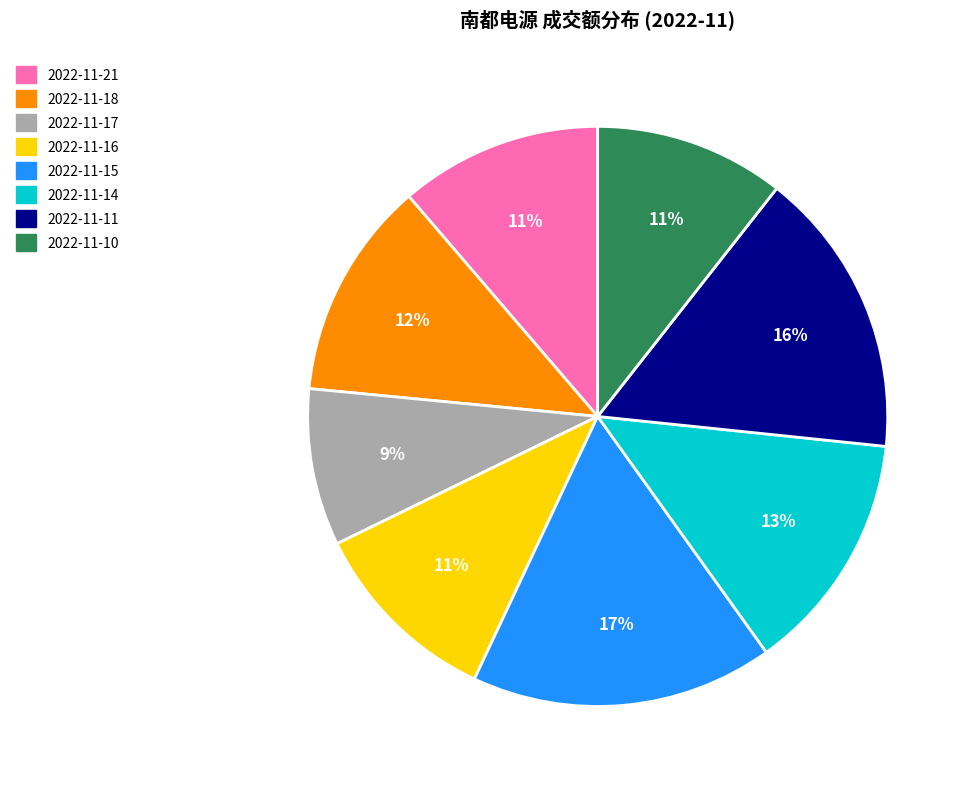

Between 2022-11-17 and 2022-11-11, which is larger?

2022-11-11